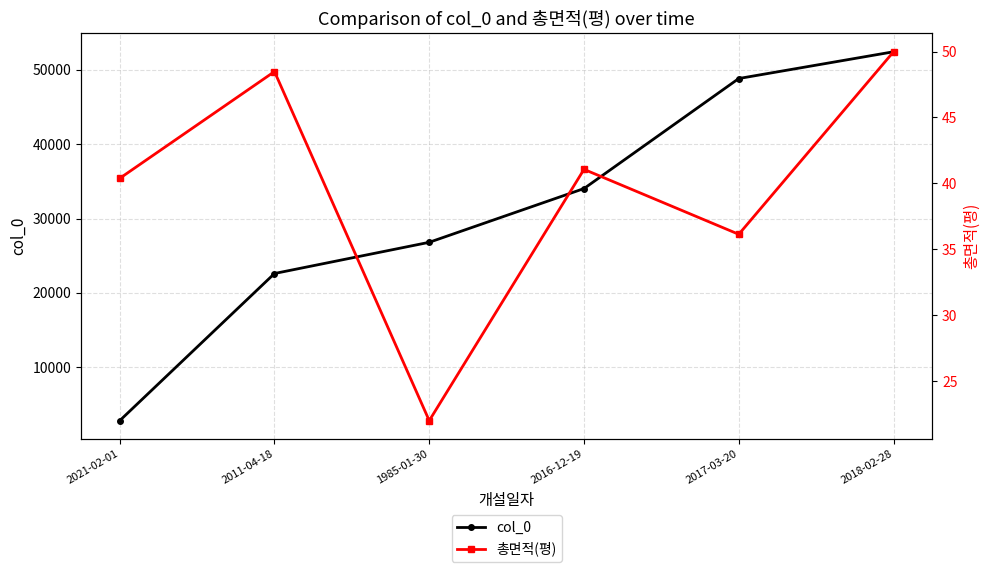

True or false: 총면적(평) and col_0 intersect in this chart.

False